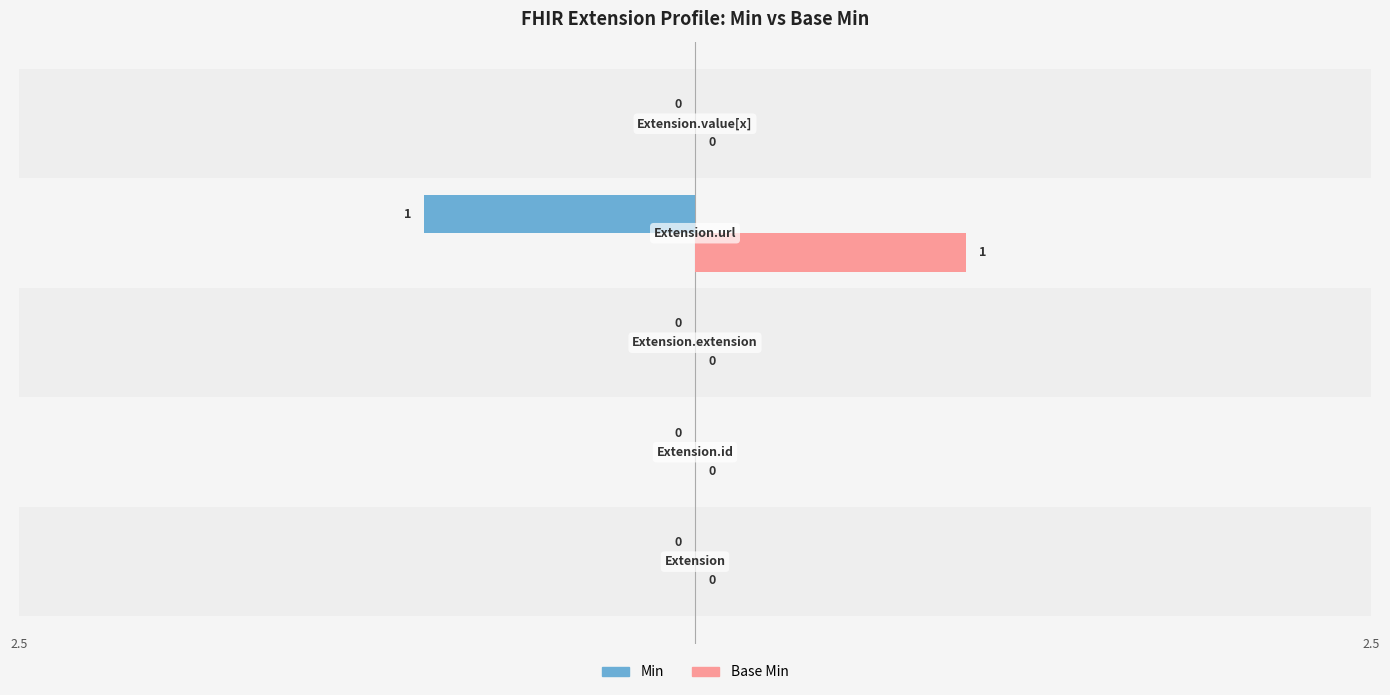

Which series has the largest total across all categories?

Base Min